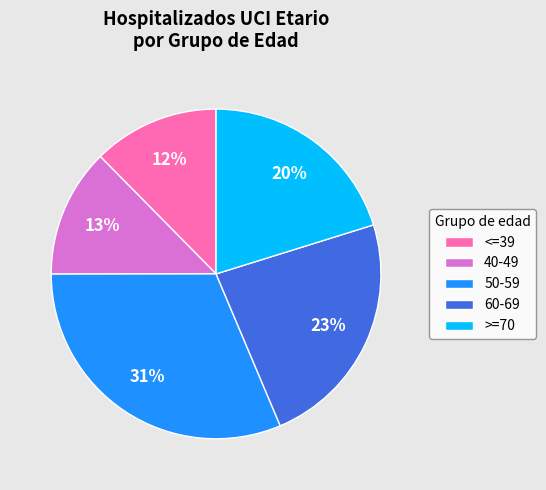

How many segments does this pie chart have?

5